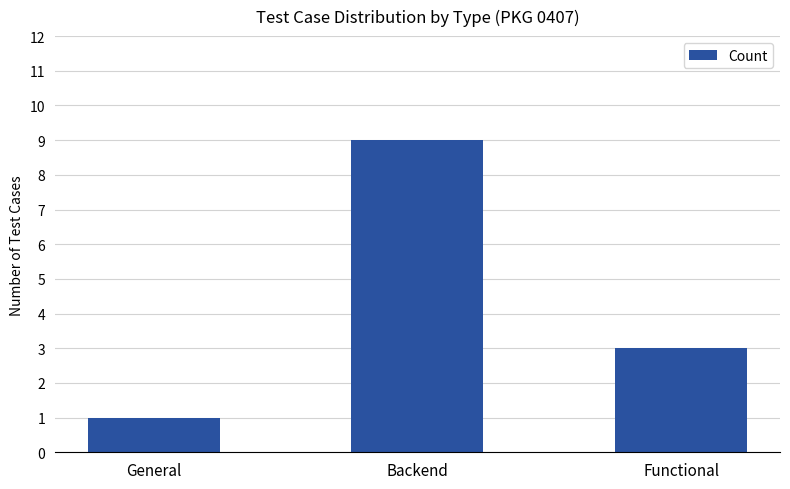

Between Backend and General, which is larger?

Backend